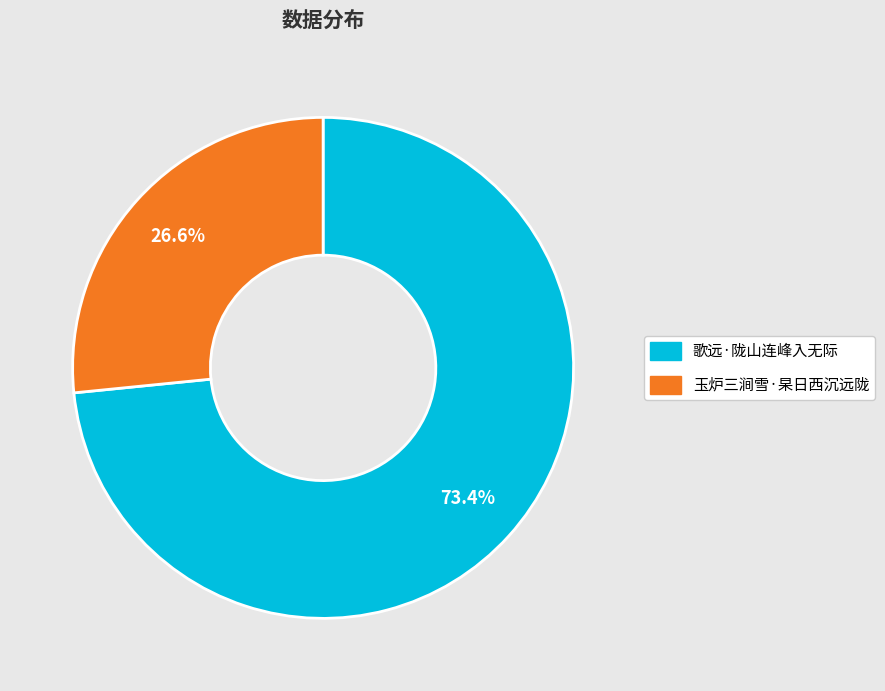

What percentage is NOT represented by 玉炉三涧雪·杲日西沉远陇?

73.4%